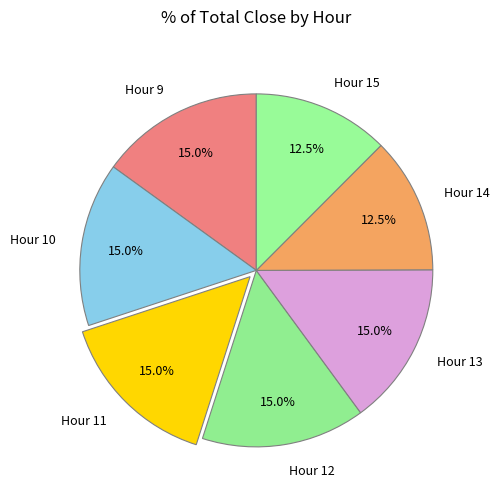

Combined, what portion of the pie is Hour 9 and Hour 12?

30.0%